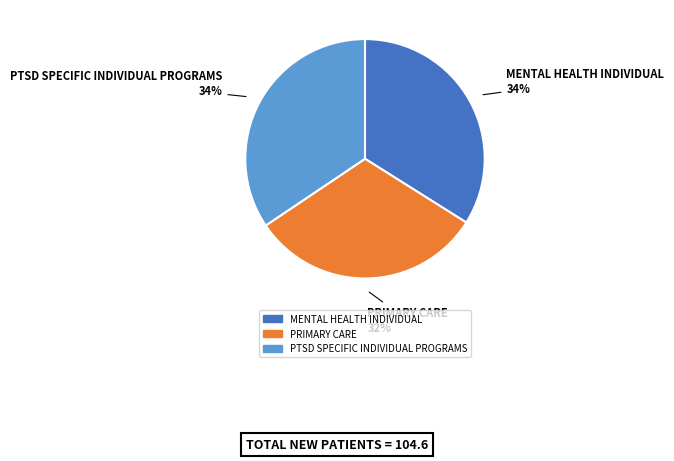

What is the smallest slice in the pie chart?

PRIMARY CARE